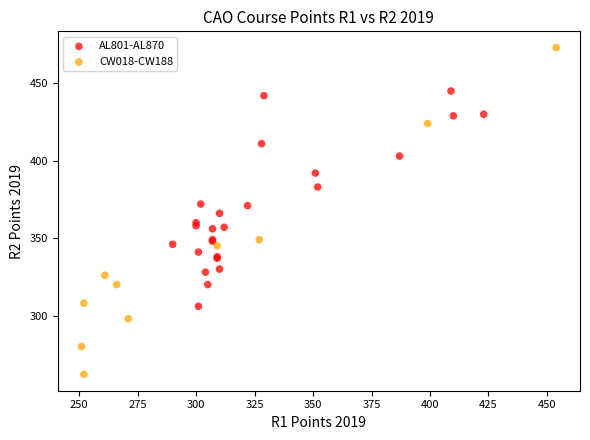

Which series contains the highest Y value?

CW018-CW188